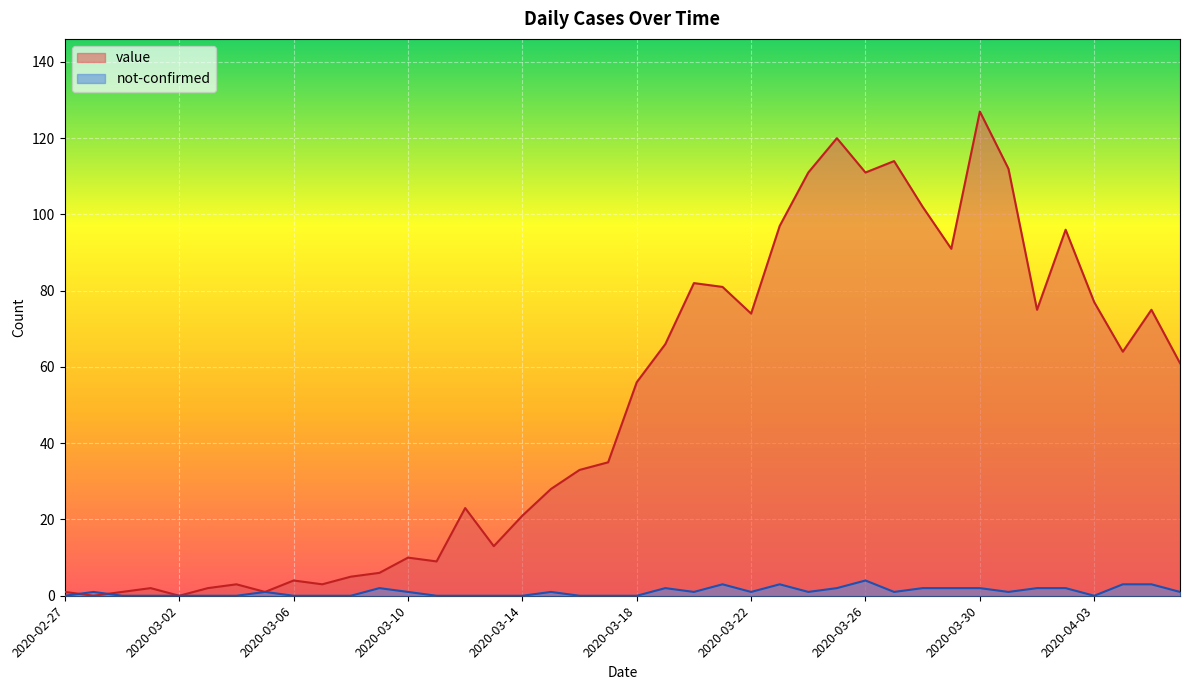

What are all the series names shown in the legend?

value, not-confirmed